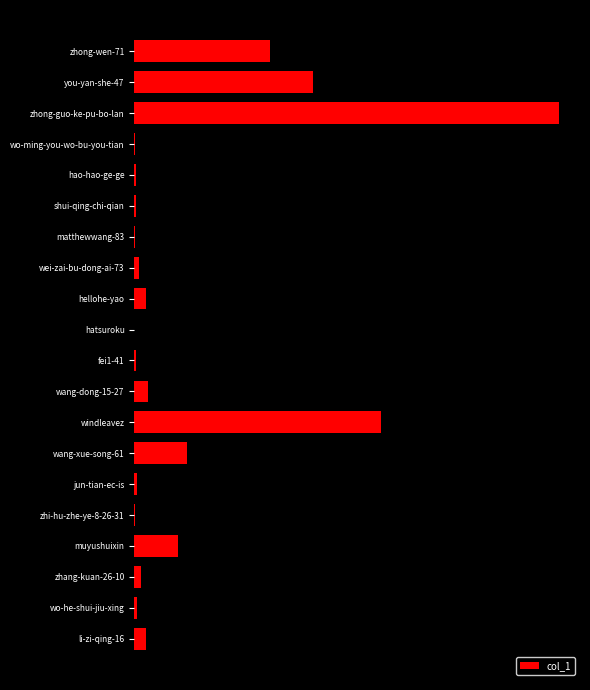

Are the bars grouped side by side (vs. stacked)?

No